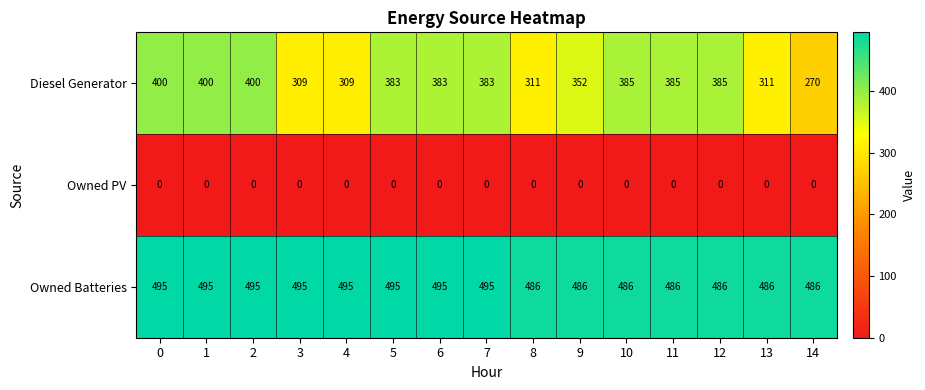

Count the Owned Batteries values in the range 486 to 495.

15